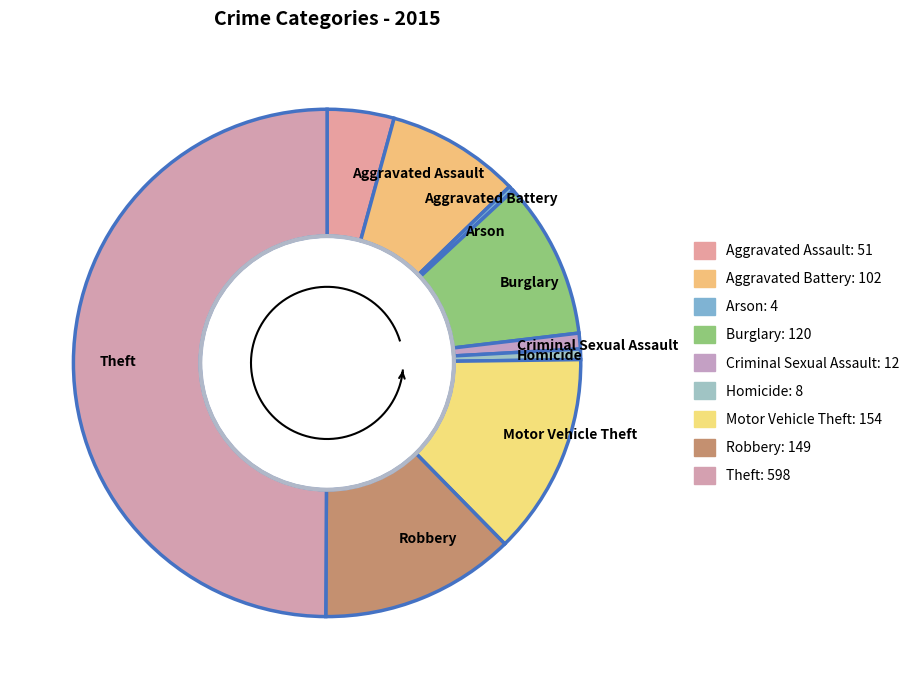

Between Homicide and Motor Vehicle Theft, which is larger?

Motor Vehicle Theft